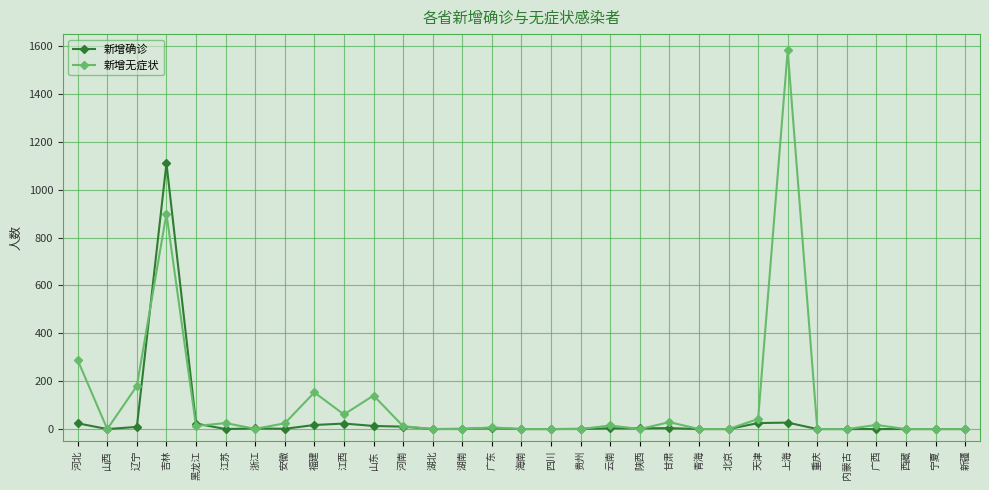

Does the chart have visible grid lines?

Yes